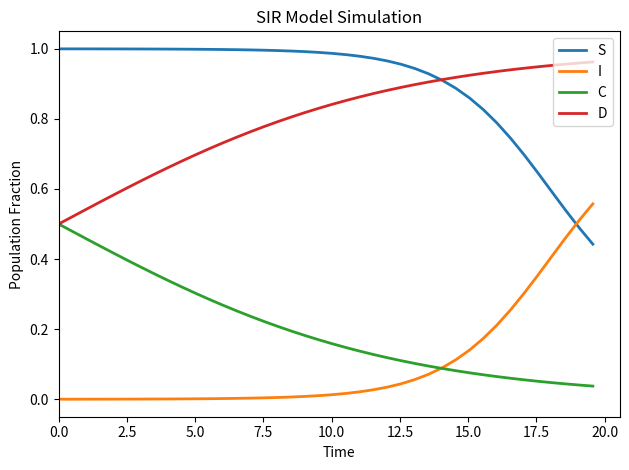

Which series has the largest total across all categories?

S